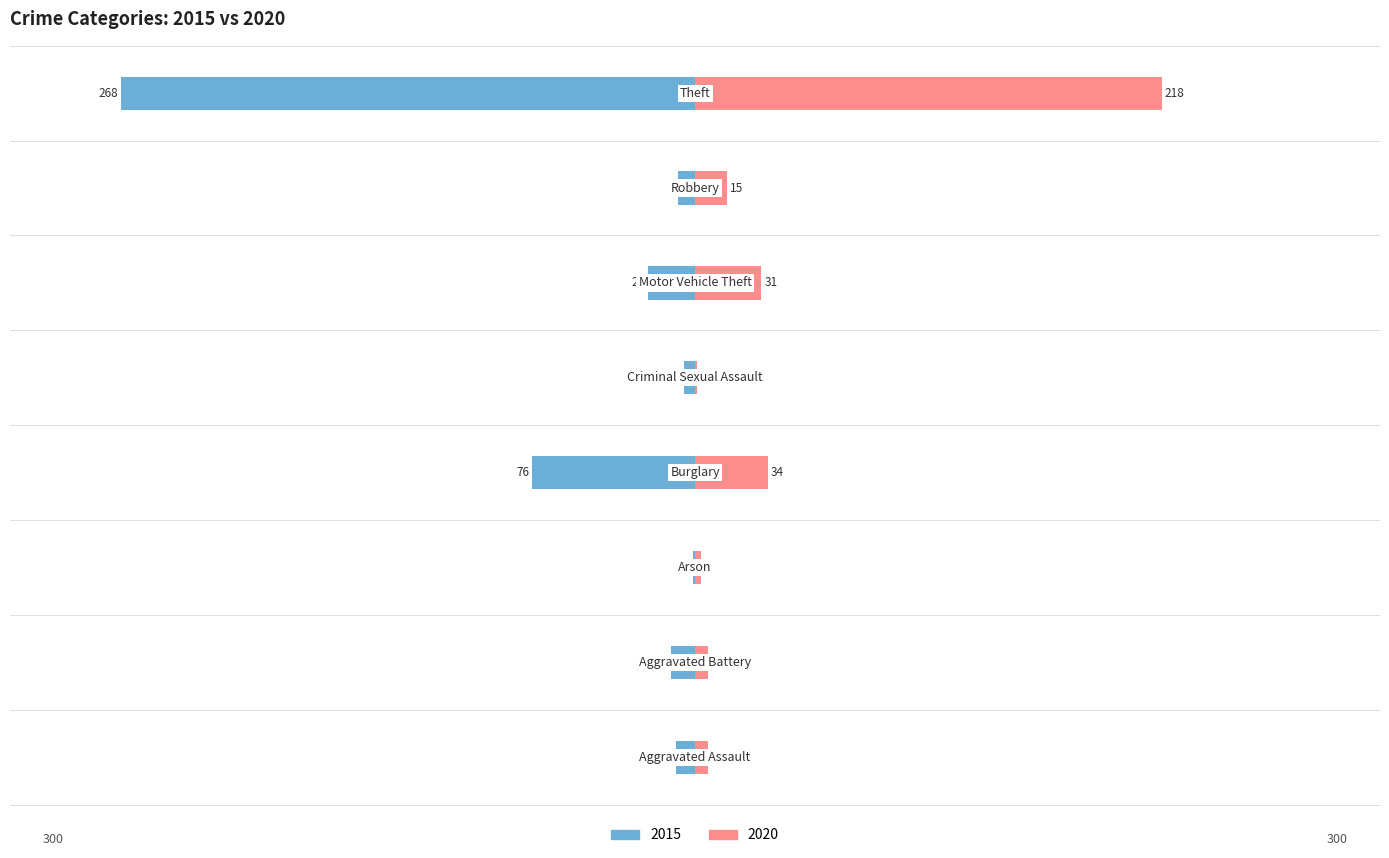

What is the difference between the 2020 values at Aggravated Battery and Robbery?

9